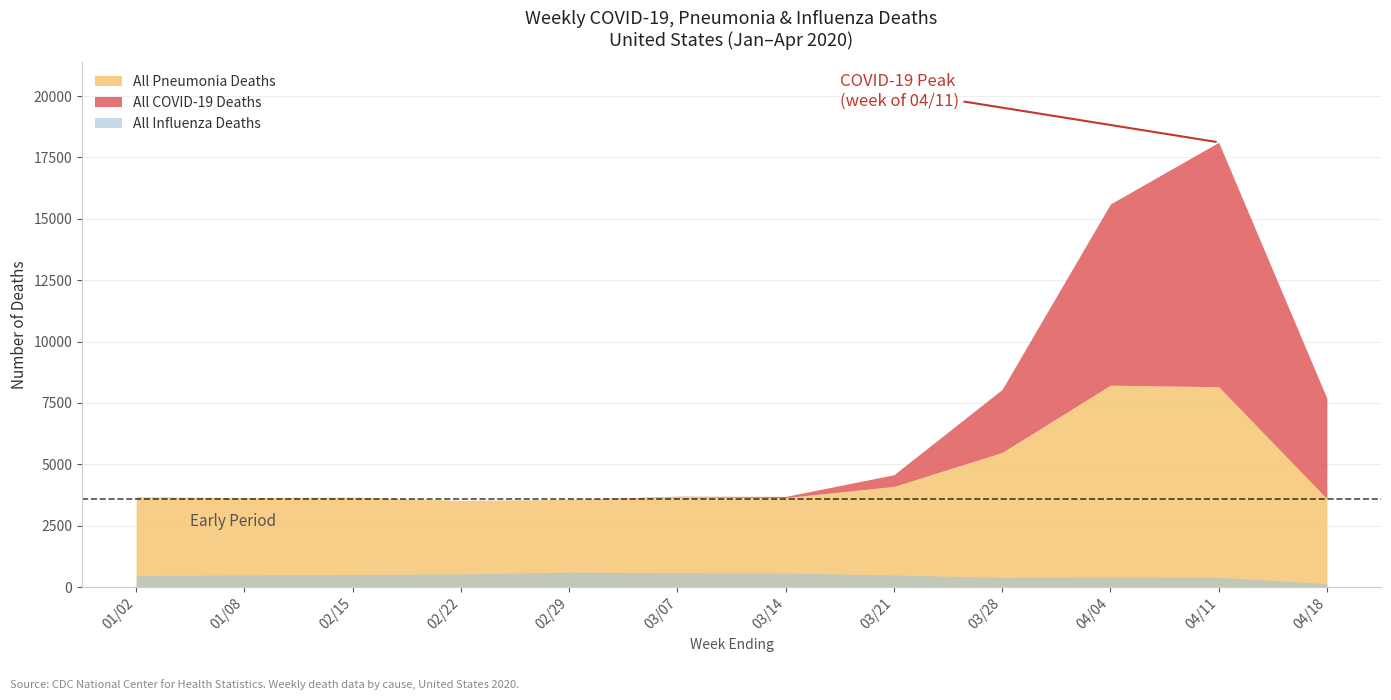

What is the total value across all series at 03/21?

5063